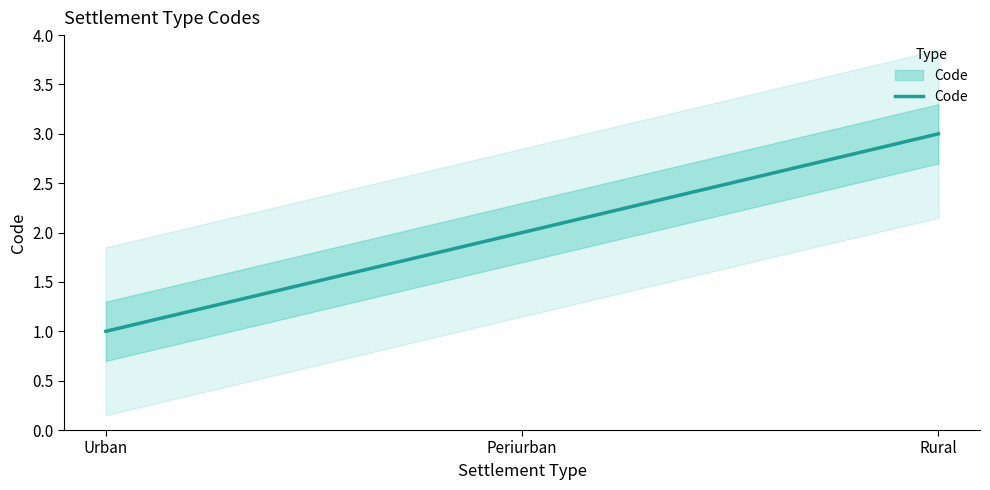

What is the value of the 2nd point from the left?

2